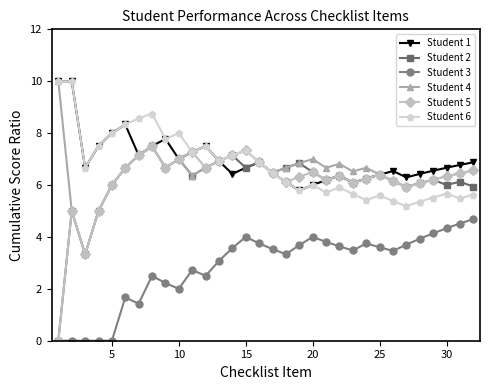

At how many categories does at least one series exceed 6?

32